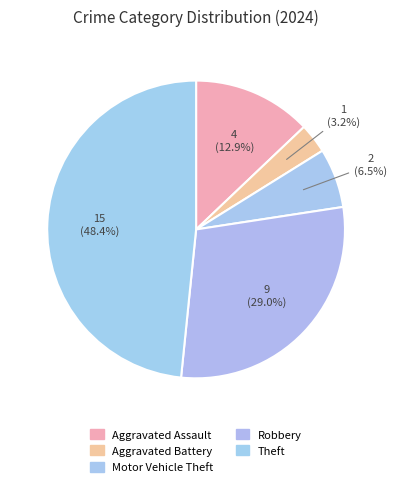

Which slice is the largest?

Theft